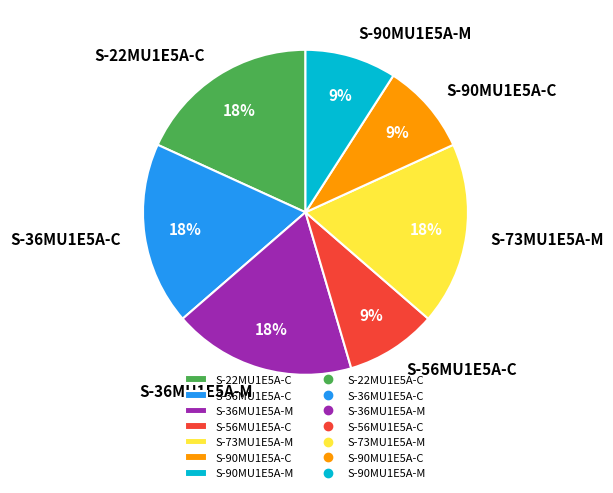

To the nearest percent, what is the combined percentage of S-90MU1E5A-C and S-56MU1E5A-C?

18%